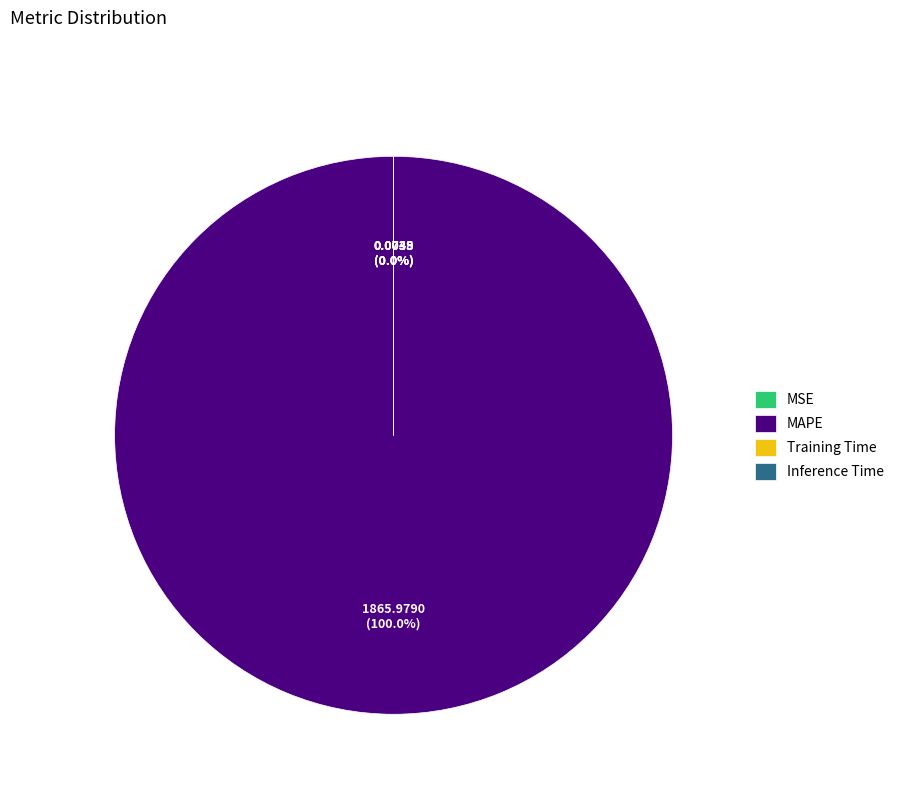

Is there any slice that represents more than half of the pie?

Yes